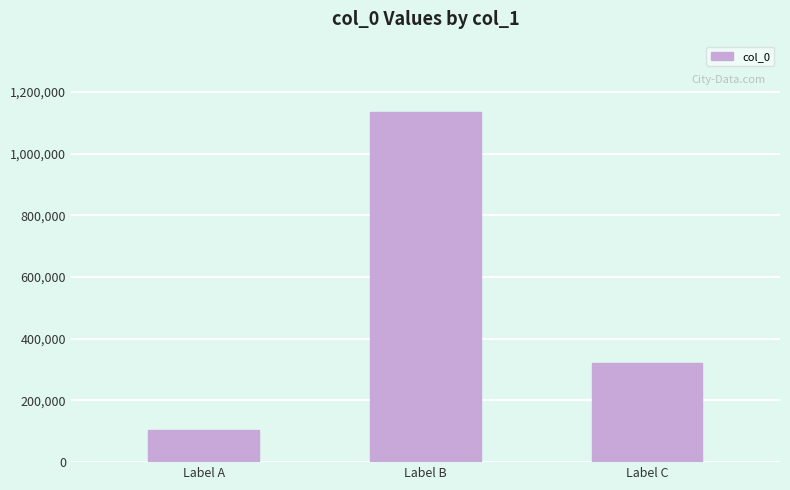

What is the ratio of the value at Label A to the value at Label B?

0.1